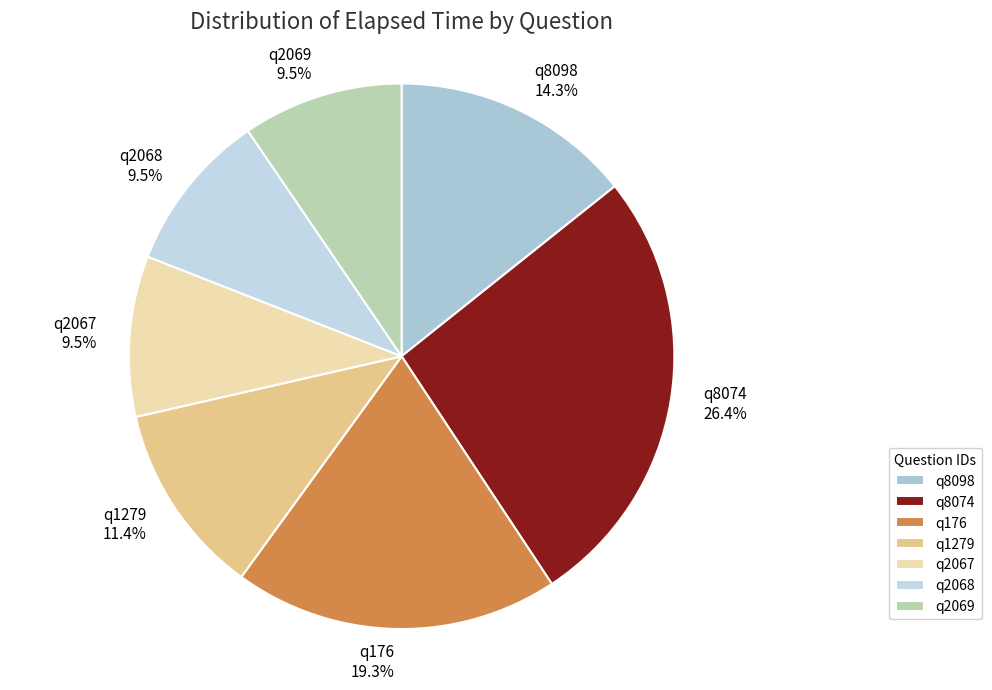

Is q8074 the majority of the pie?

No